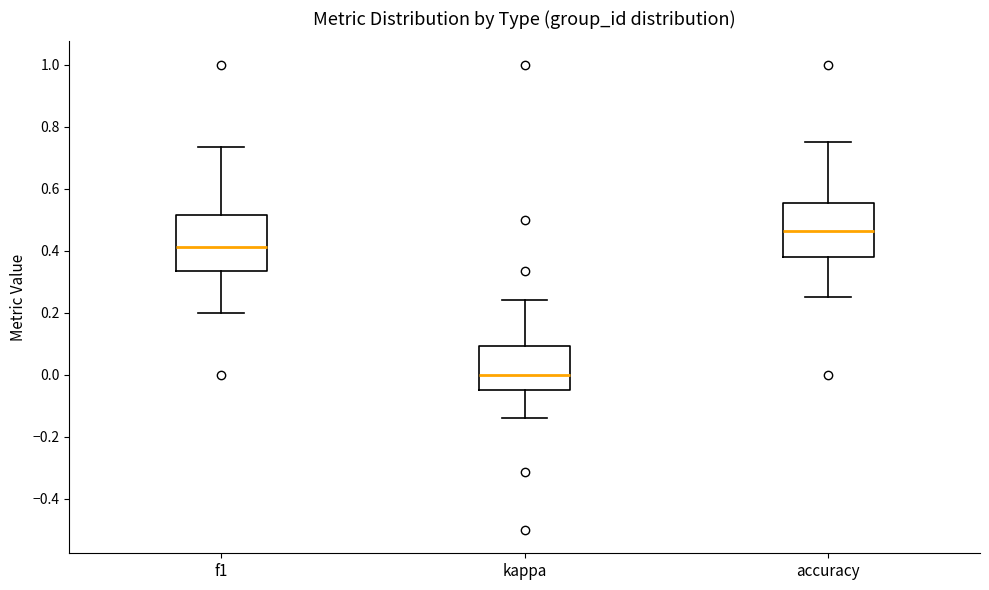

Reading left to right, read every box against the y-axis: the position of its median line, the range the box covers, and the ends of its whiskers. The values are not printed on the chart, so give them approximately, as read against the axis.

f1: median 0.42, box 0.34 to 0.52, whiskers 0.20 to 0.74
kappa: median 0.00, box -0.04 to 0.10, whiskers -0.14 to 0.24
accuracy: median 0.46, box 0.38 to 0.56, whiskers 0.26 to 0.76